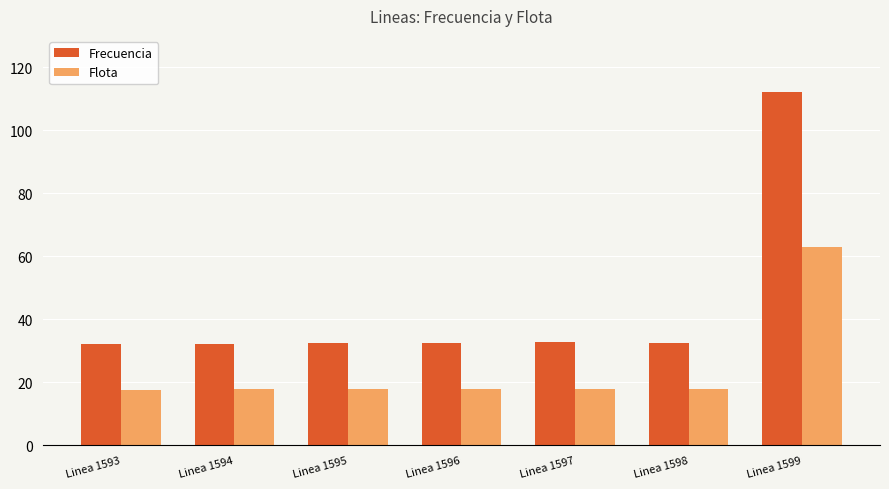

What is the difference between the second highest and second lowest values in the Flota series?

0.2